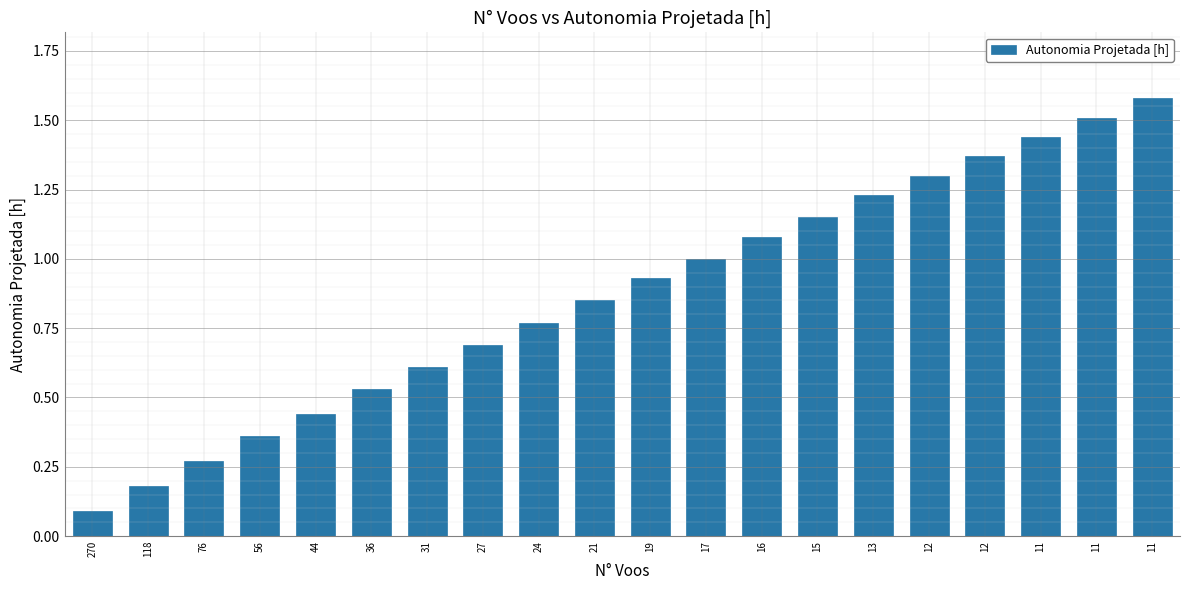

At which category does the chart reach its minimum across all series?

270